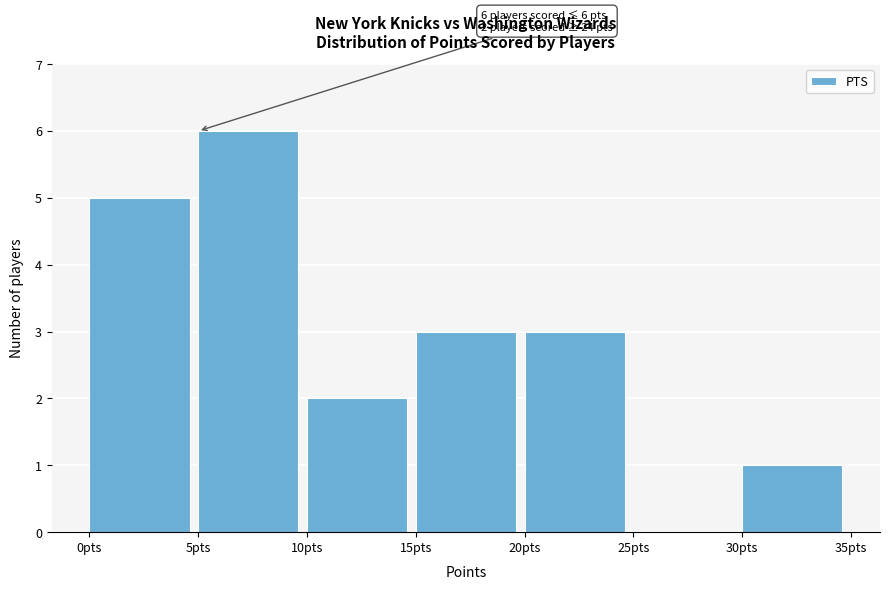

Over which range of the x-axis is the bar tallest?

5 to 10